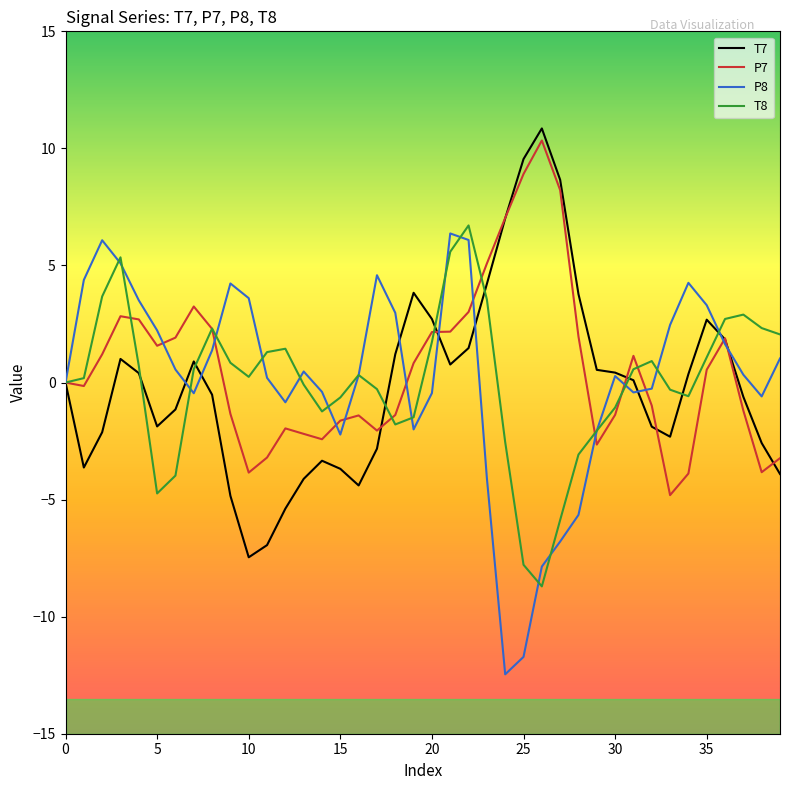

What is the sum of all P7 values?

25.5